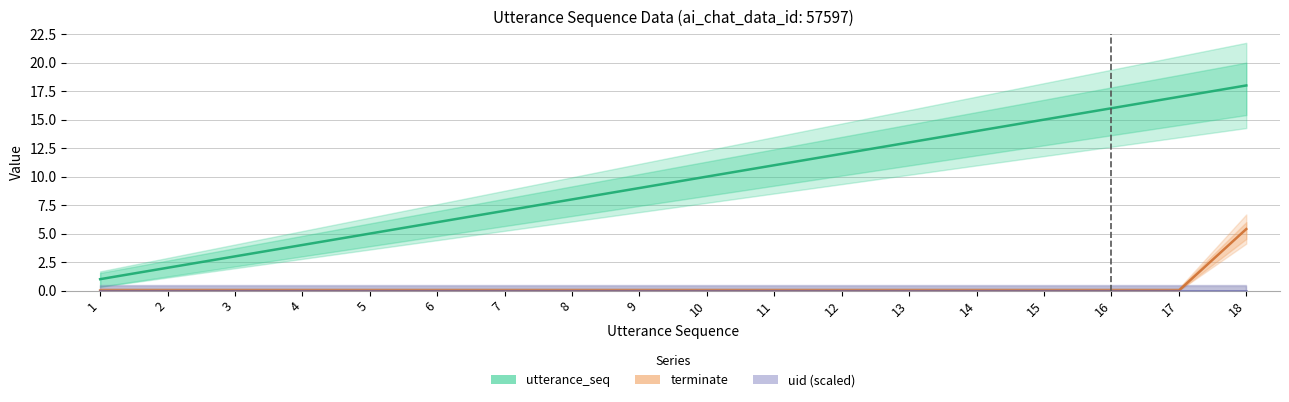

What is the total value across all series at 6?

6.0